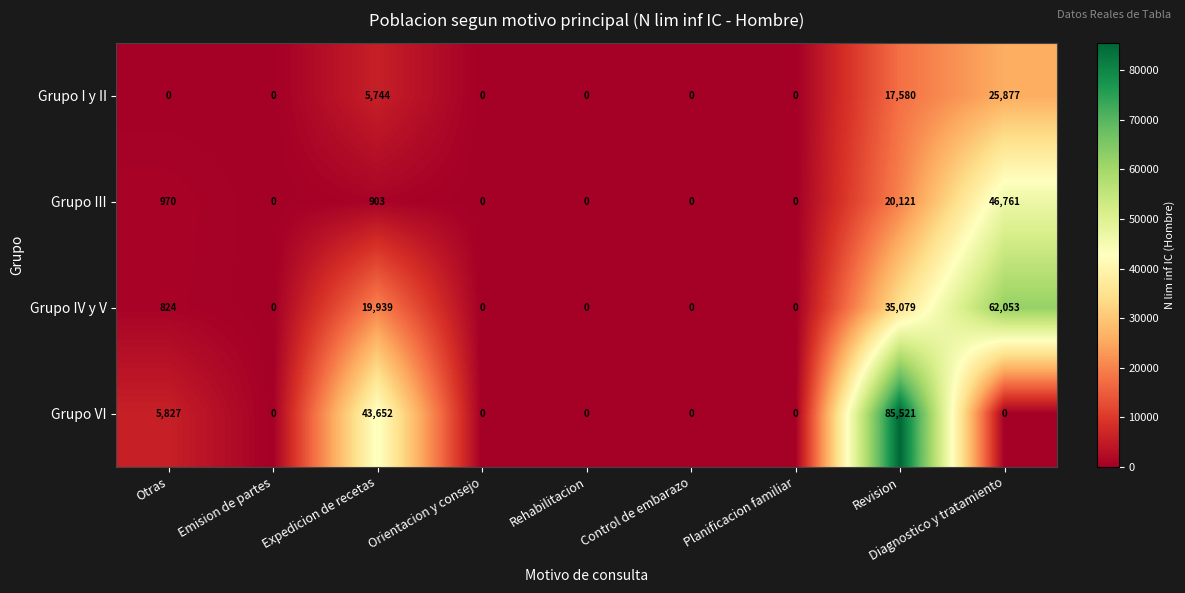

Where is Grupo III nearest to the value 23380?

Revision